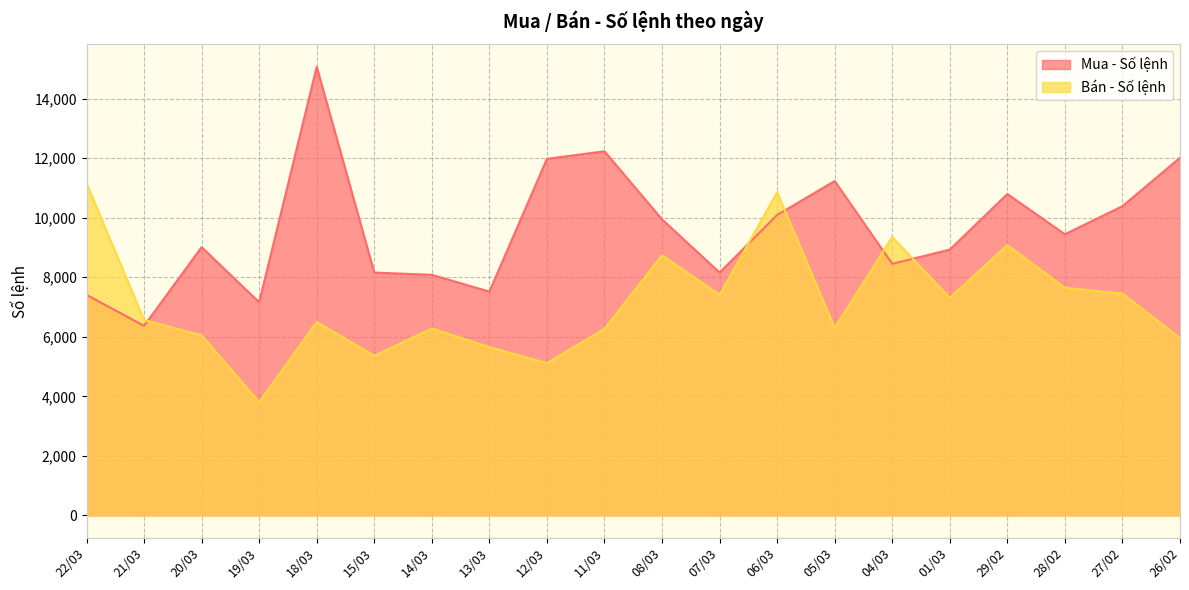

What is the label of the 14th point from the right?

14/03